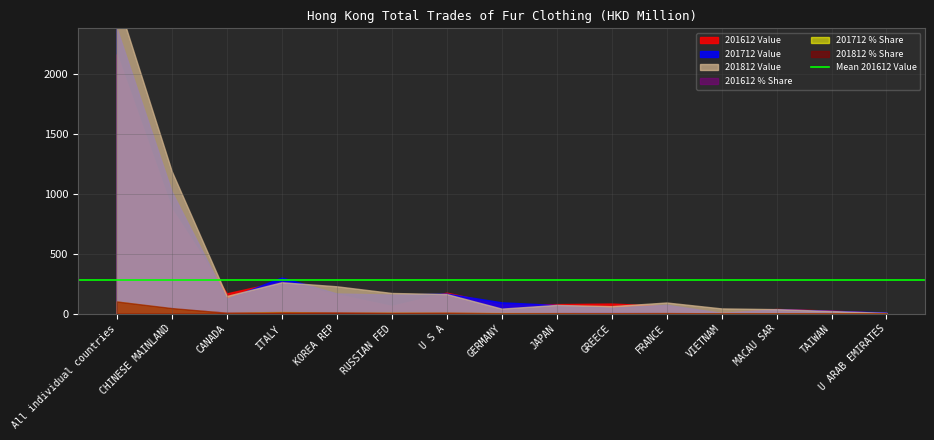

Where is 201712 Value nearest to the value 1190?

CHINESE MAINLAND